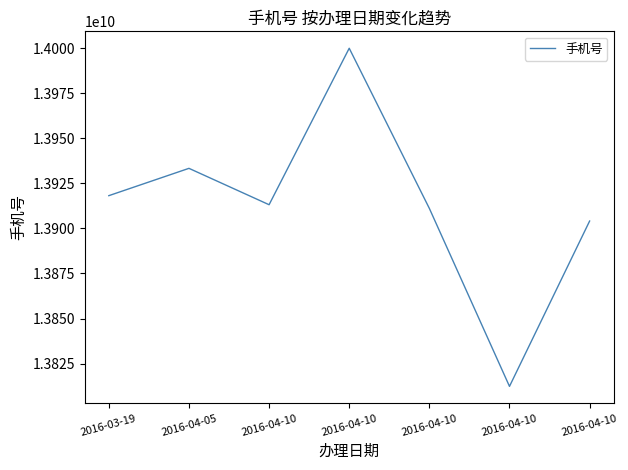

Is it true that the value at 2016-04-10 is 13812345678?

True